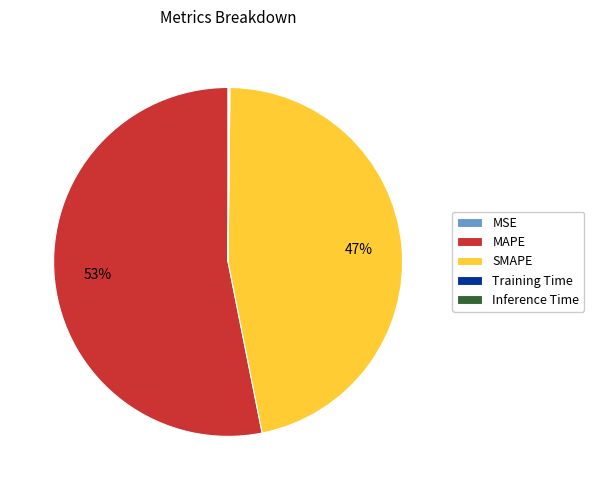

Which slice represents more than half of the pie?

MAPE